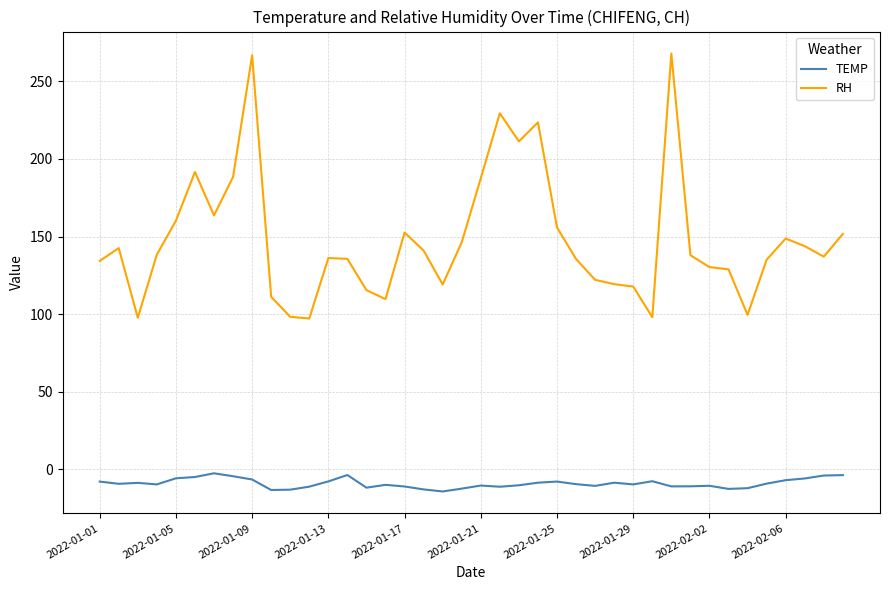

What is the highest value of the RH series?

268.1